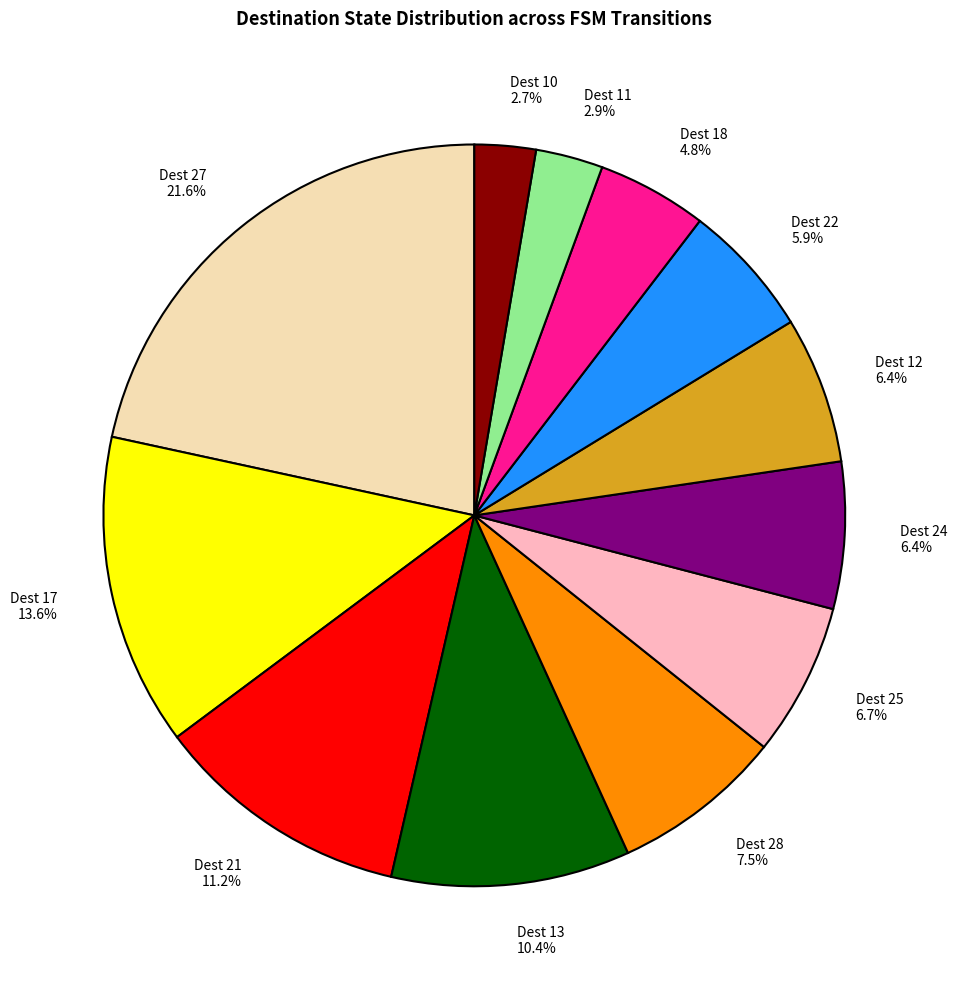

What percentage do Dest 18 and Dest 13 together represent?

15.2%